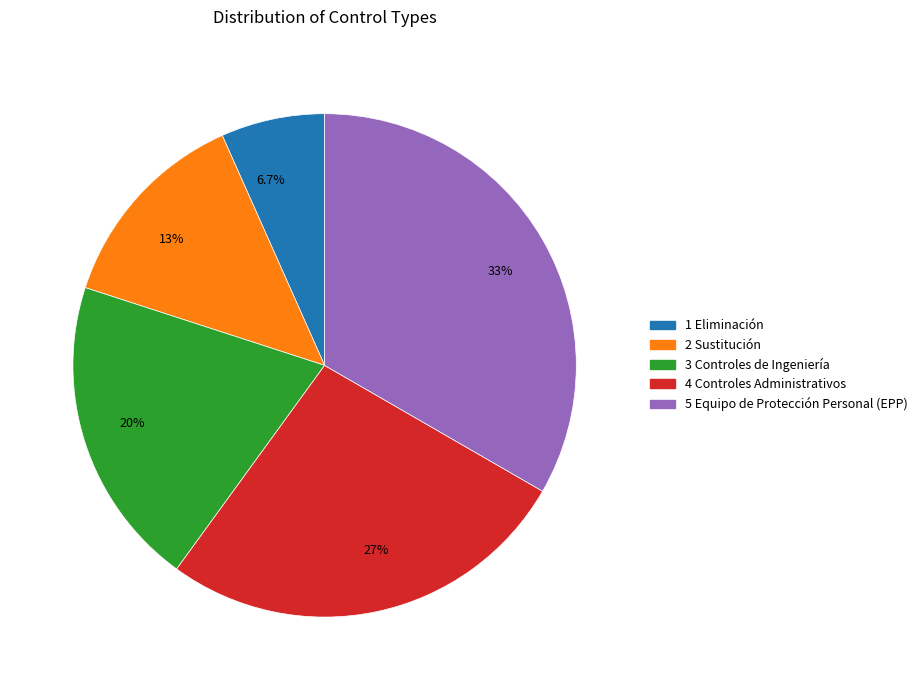

Approximately how many times larger is the value at 27% compared to 6.7%?

4.0